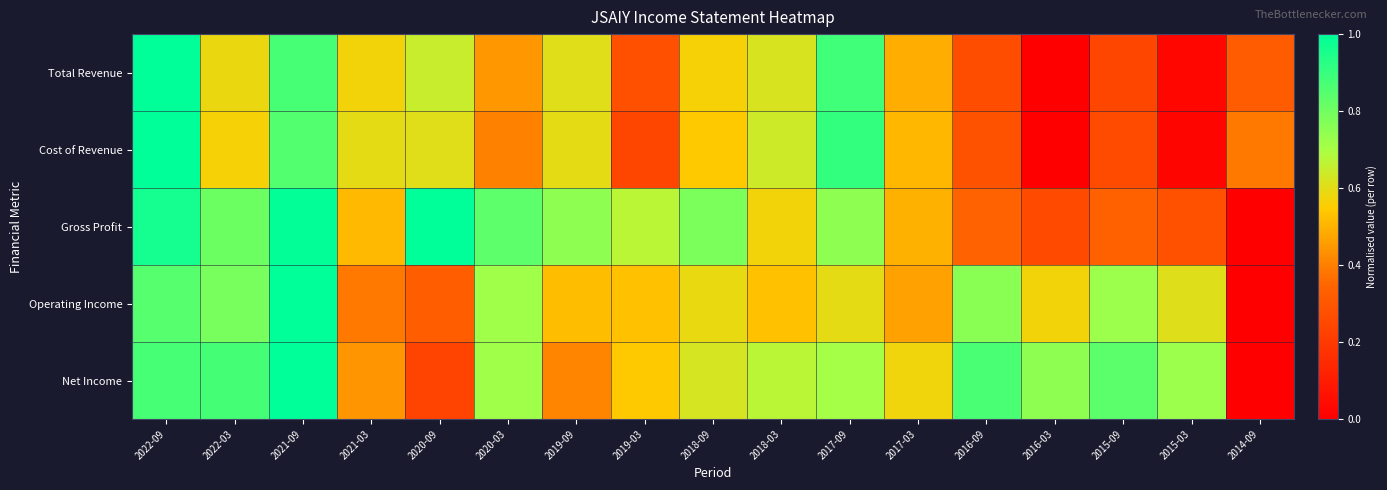

Reading left to right, what are all the values shown in this chart?

Total Revenue: 2022-09=1.0	2022-03=0.6	2021-09=0.9	2021-03=0.6	2020-09=0.6	2020-03=0.4	2019-09=0.6	2019-03=0.3	2018-09=0.6	2018-03=0.6	2017-09=0.9	2017-03=0.5	2016-09=0.3	2016-03=0.0	2015-09=0.2	2015-03=0.0	2014-09=0.3
Cost of Revenue: 2022-09=1.0	2022-03=0.6	2021-09=0.9	2021-03=0.6	2020-09=0.6	2020-03=0.4	2019-09=0.6	2019-03=0.2	2018-09=0.5	2018-03=0.6	2017-09=0.9	2017-03=0.5	2016-09=0.3	2016-03=0.0	2015-09=0.3	2015-03=0.0	2014-09=0.4
Gross Profit: 2022-09=1.0	2022-03=0.8	2021-09=1.0	2021-03=0.5	2020-09=1.0	2020-03=0.8	2019-09=0.7	2019-03=0.7	2018-09=0.8	2018-03=0.6	2017-09=0.7	2017-03=0.5	2016-09=0.3	2016-03=0.3	2015-09=0.3	2015-03=0.3	2014-09=0.0
Operating Income: 2022-09=0.8	2022-03=0.8	2021-09=1.0	2021-03=0.4	2020-09=0.3	2020-03=0.7	2019-09=0.5	2019-03=0.5	2018-09=0.6	2018-03=0.5	2017-09=0.6	2017-03=0.5	2016-09=0.8	2016-03=0.6	2015-09=0.7	2015-03=0.6	2014-09=0.0
Net Income: 2022-09=0.9	2022-03=0.9	2021-09=1.0	2021-03=0.4	2020-09=0.2	2020-03=0.7	2019-09=0.4	2019-03=0.5	2018-09=0.6	2018-03=0.7	2017-09=0.7	2017-03=0.6	2016-09=0.9	2016-03=0.7	2015-09=0.8	2015-03=0.7	2014-09=0.0